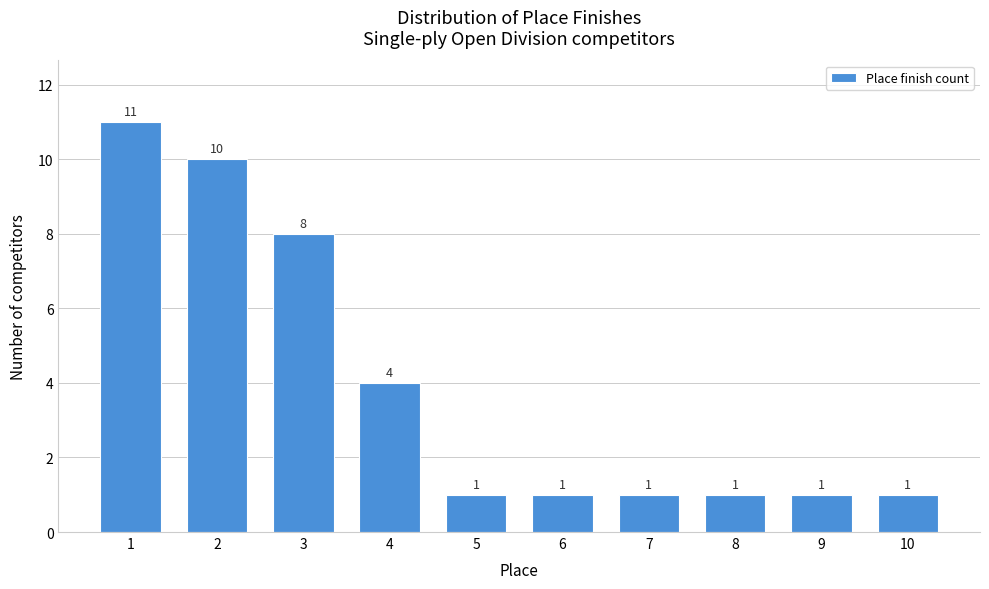

Reading left to right, list all the values displayed in this chart.

1=11	2=10	3=8	4=4	5=1	6=1	7=1	8=1	9=1	10=1